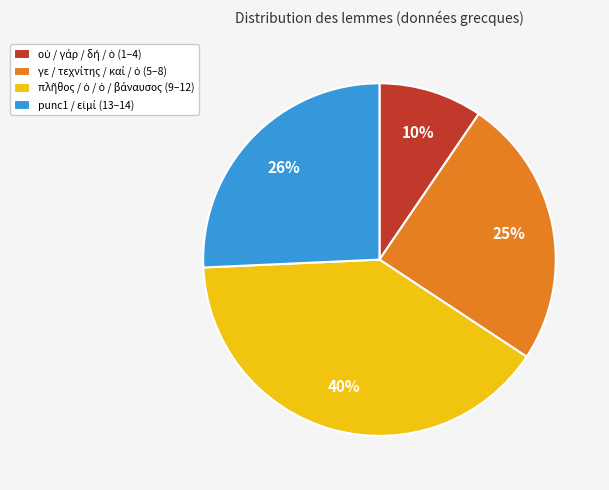

How many segments does this pie chart have?

4